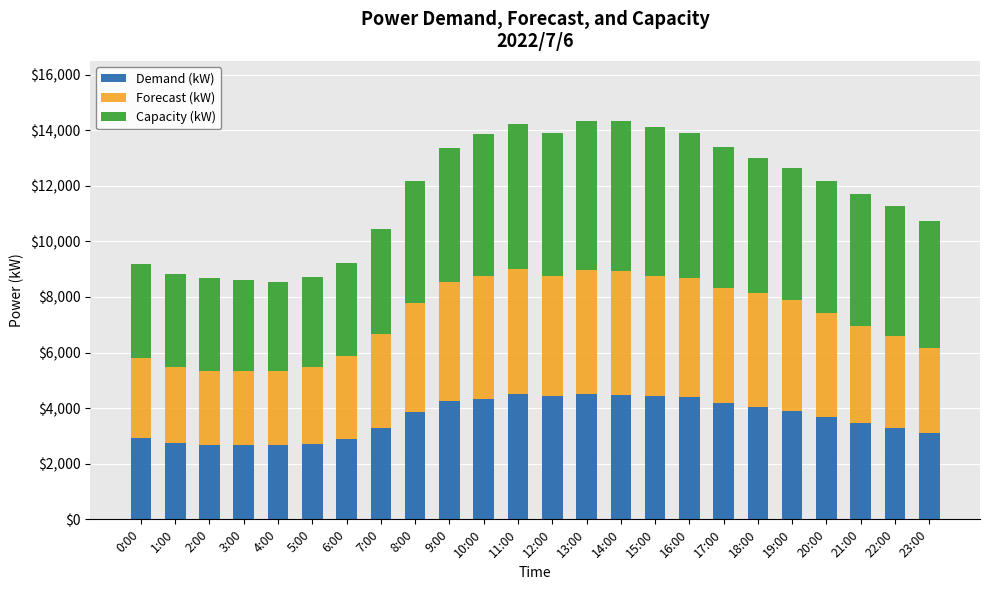

What is the difference between the maximum and minimum values in the Demand (kW) series?

1849